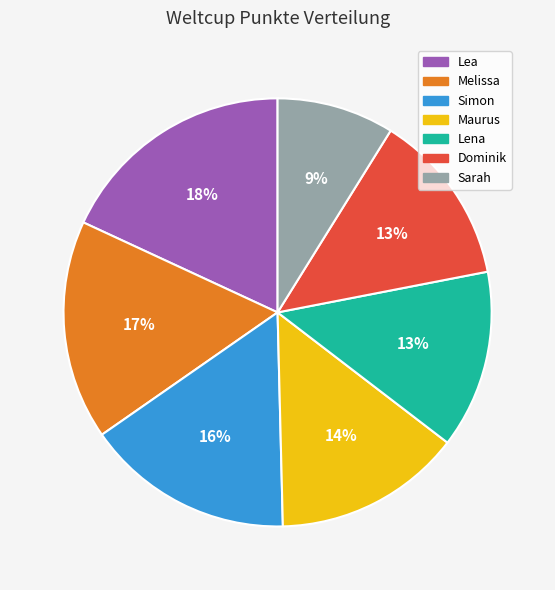

To the nearest percent, what percentage of the pie is Dominik?

13%